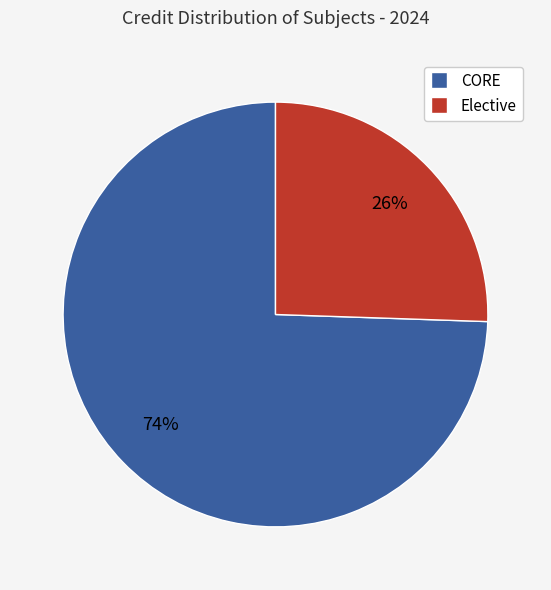

To the nearest percent, what percentage of the pie is Elective?

26%